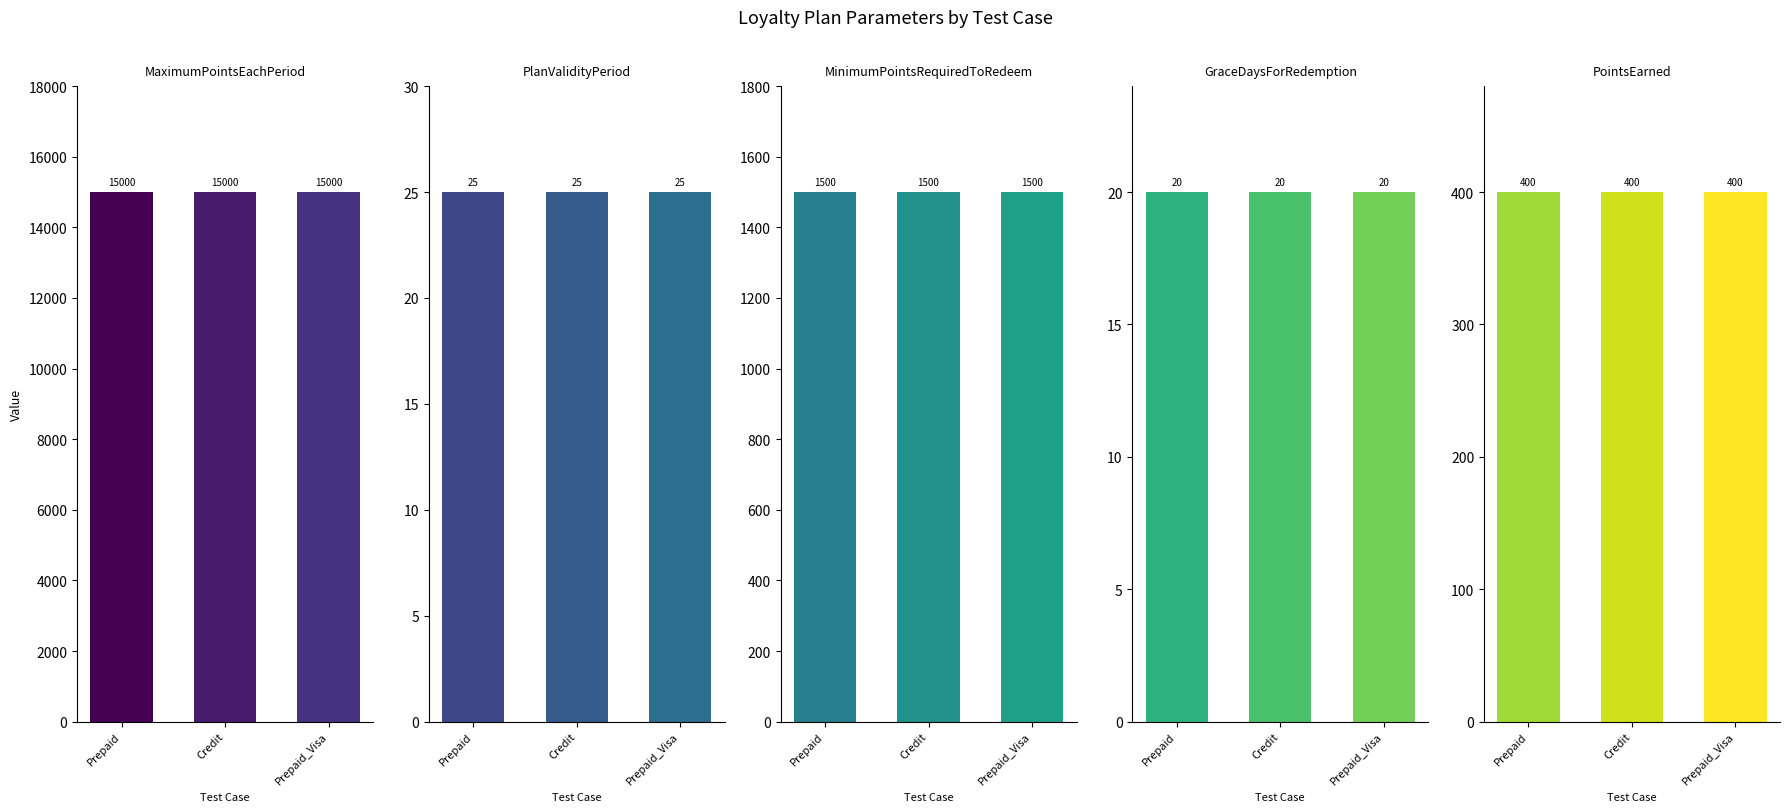

What position from the left is Prepaid_Visa?

3